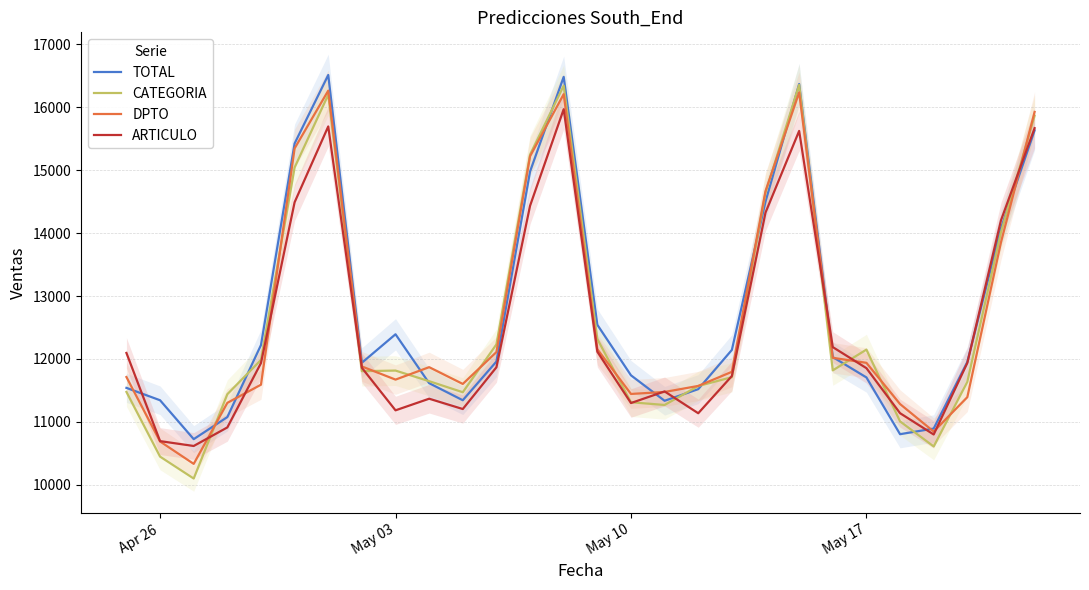

What is the minimum value for TOTAL?

10726.9